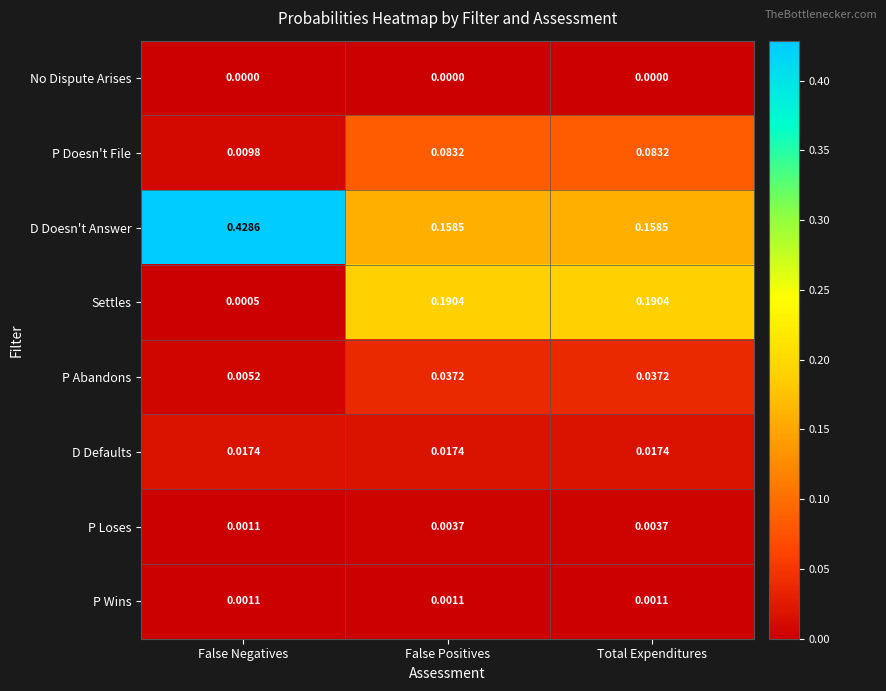

Which series has the largest total across all categories?

D Doesn't Answer